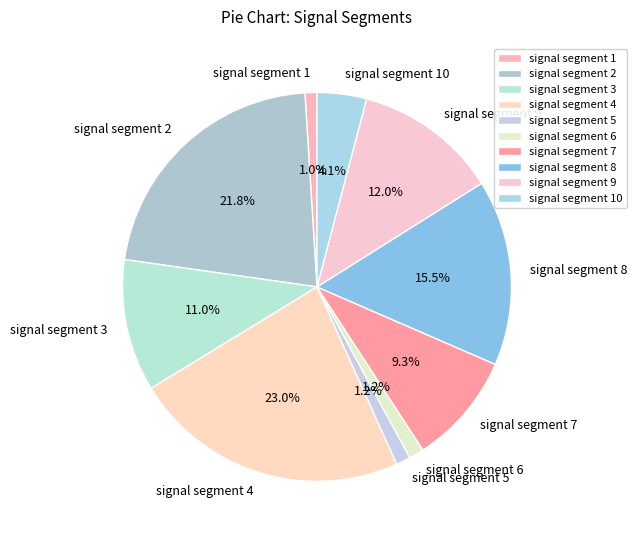

What percentage is NOT represented by signal segment 3?

89.0%